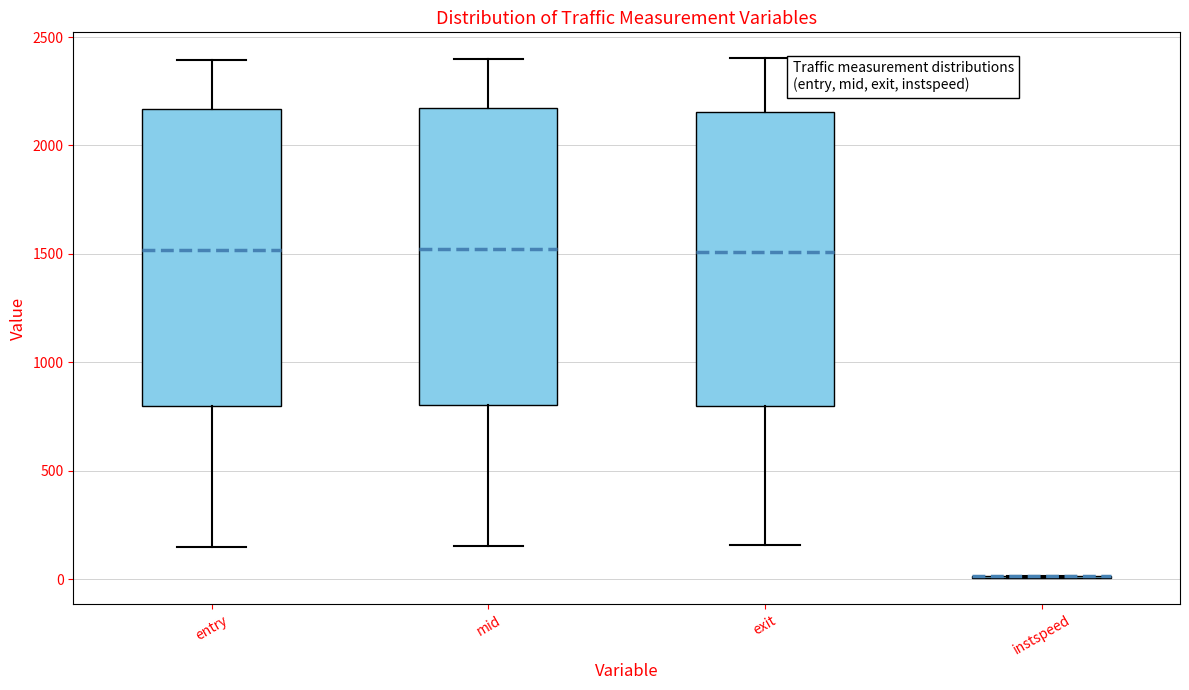

Reading left to right, read every box against the y-axis: the position of its median line, the range the box covers, and the ends of its whiskers. The values are not printed on the chart, so give them approximately, as read against the axis.

entry: median 1500, box 800 to 2150, whiskers 150 to 2400
mid: median 1500, box 800 to 2150, whiskers 150 to 2400
exit: median 1500, box 800 to 2150, whiskers 150 to 2400
instspeed: box collapsed to a line at 0, whiskers 0 to 0